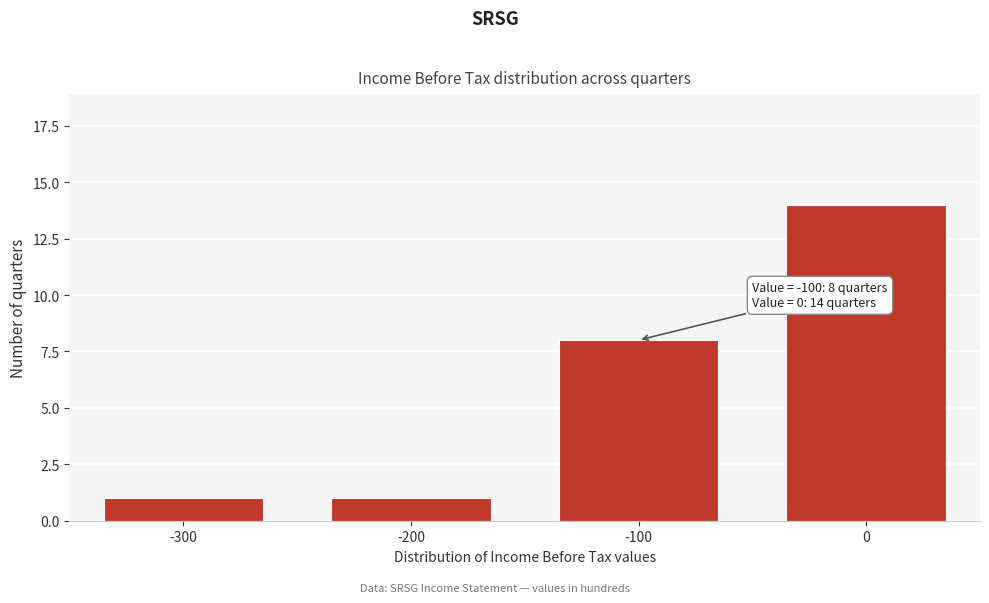

Reading left to right, list all the values displayed in this chart.

-300=1	-200=1	-100=8	0=14